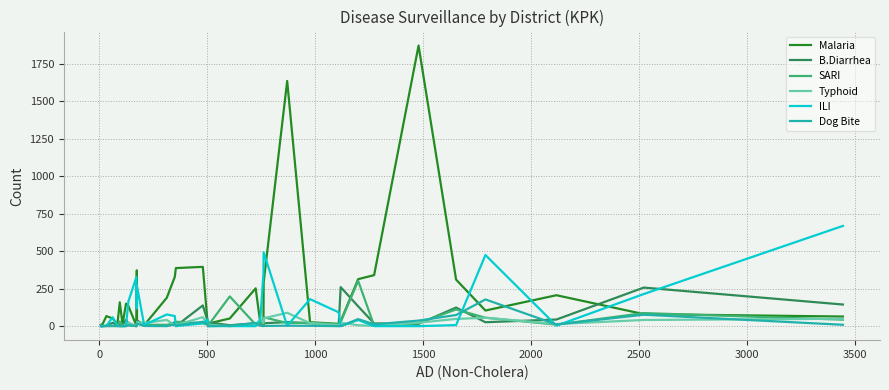

What is the highest value of the Typhoid series?

89